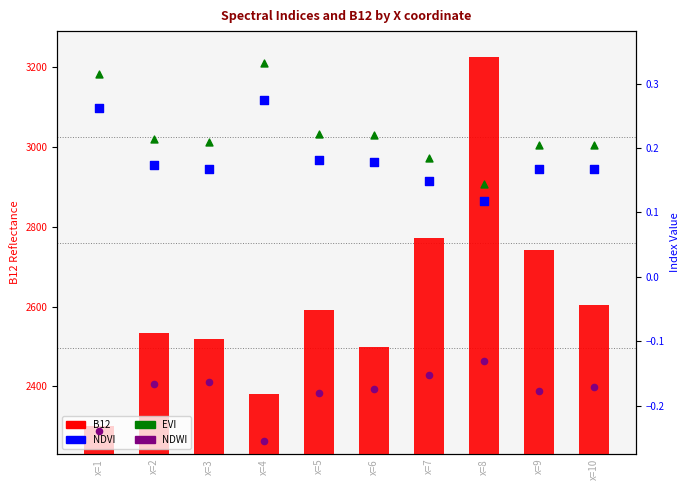

At how many categories does at least one series exceed 161?

10